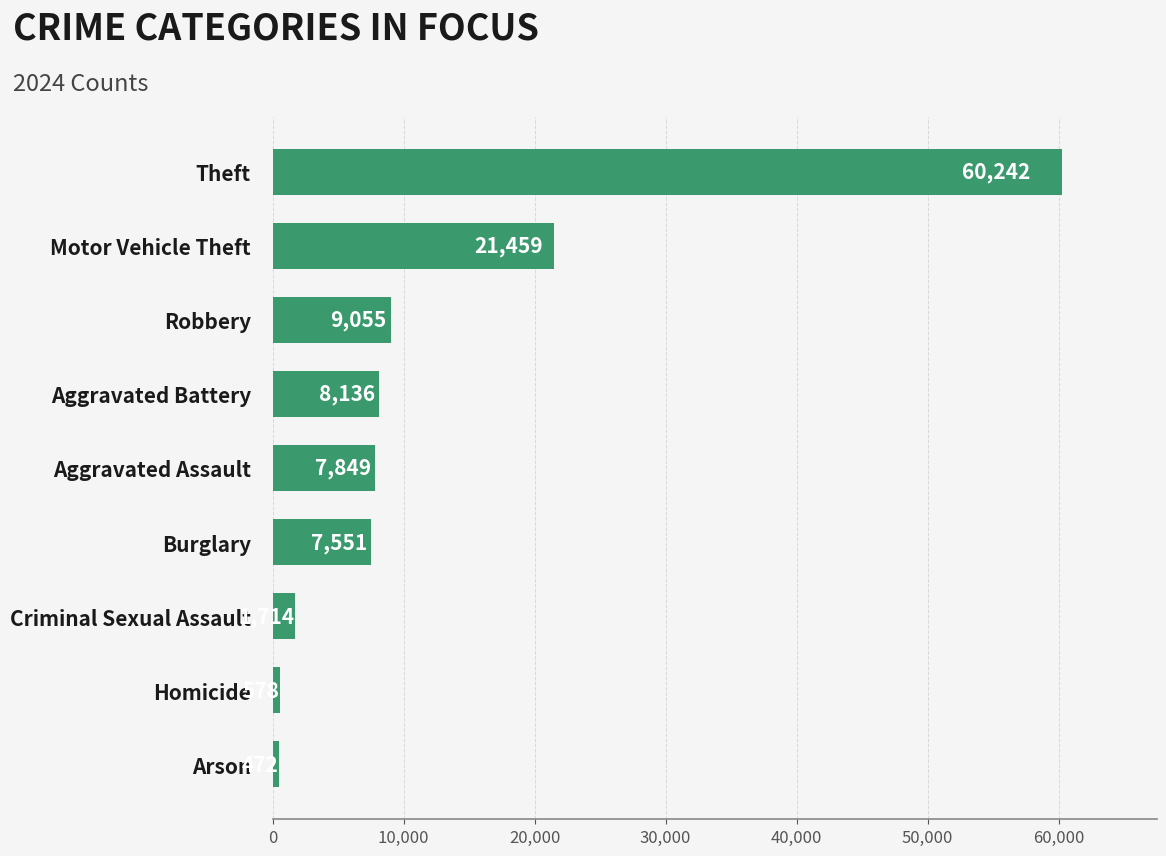

Reading bottom to top, extract all data points from this chart.

Arson=472	Homicide=578	Criminal Sexual Assault=1714	Burglary=7551	Aggravated Assault=7849	Aggravated Battery=8136	Robbery=9055	Motor Vehicle Theft=21459	Theft=60242